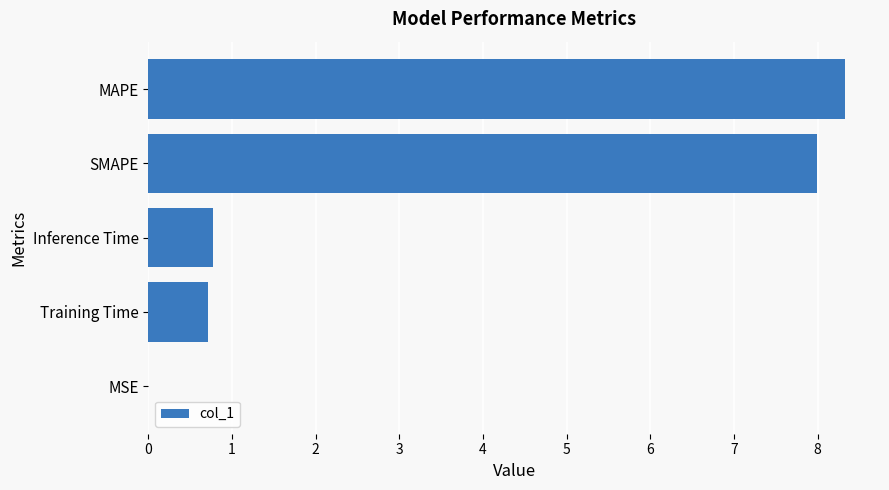

The value at Training Time is 0.3. True or false?

False